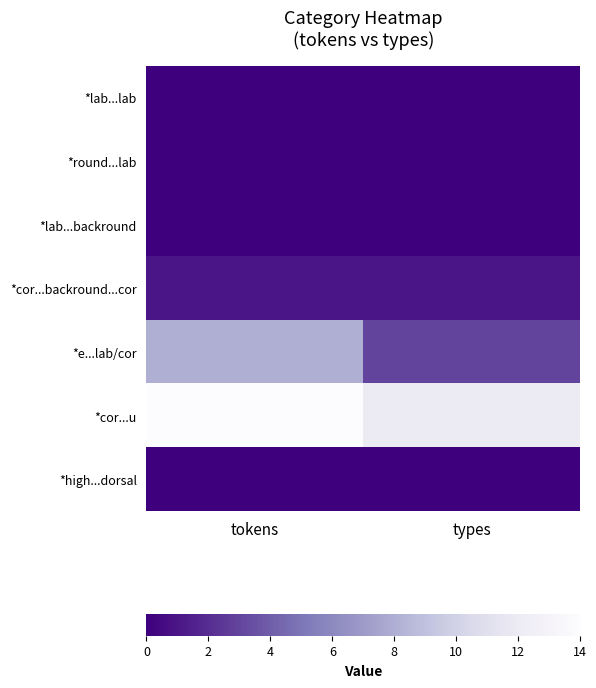

Reading right to left, what are all the values shown in this chart?

*lab...lab: types=0	tokens=0
*round...lab: types=0	tokens=0
*lab...backround: types=0	tokens=0
*cor...backround...cor: types=1	tokens=1
*e...lab/cor: types=3	tokens=8
*cor...u: types=12	tokens=14
*high...dorsal: types=0	tokens=0